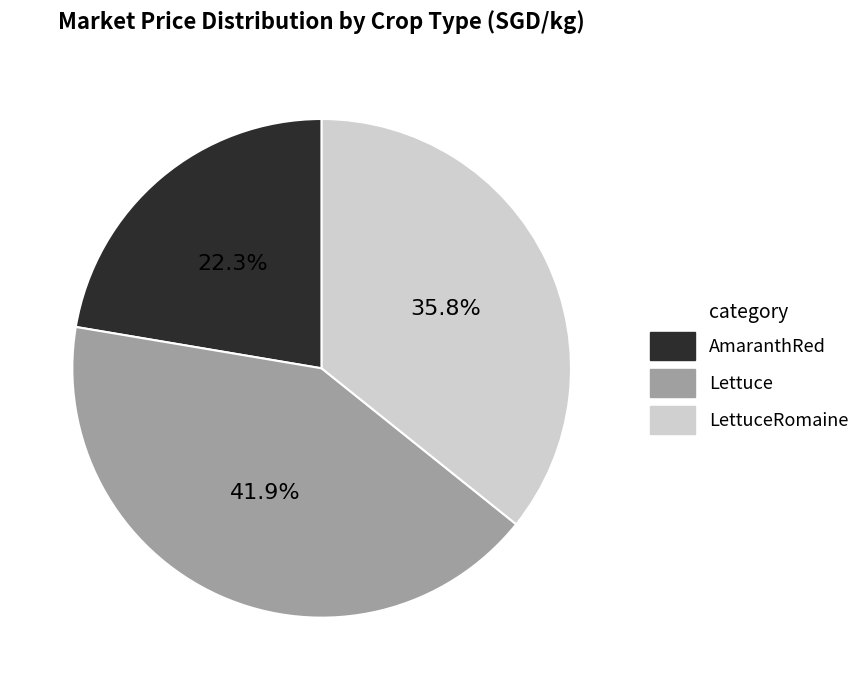

Does any single category account for the majority?

No